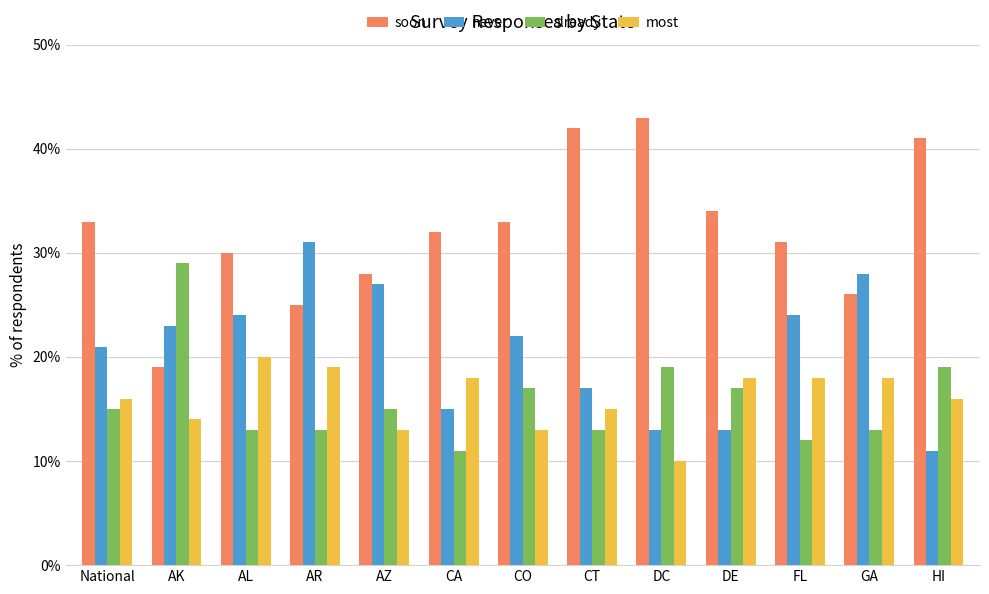

Reading left to right, what are all the values shown in this chart?

soon: 33	19	30	25	28	32	33	42	43	34	31	26	41
never: 21	23	24	31	27	15	22	17	13	13	24	28	11
already: 15	29	13	13	15	11	17	13	19	17	12	13	19
most: 16	14	20	19	13	18	13	15	10	18	18	18	16